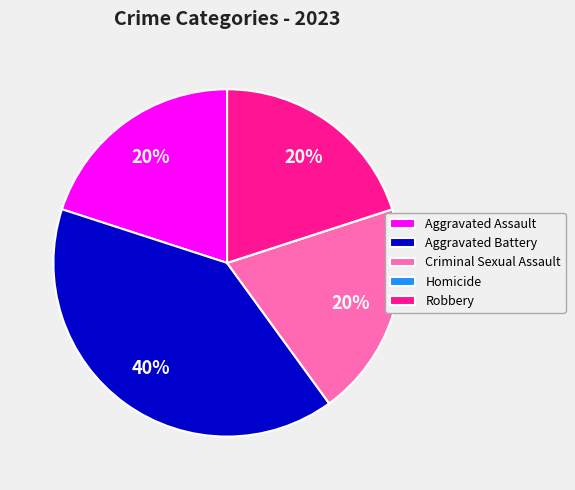

What is the largest slice in the pie chart?

Aggravated Battery